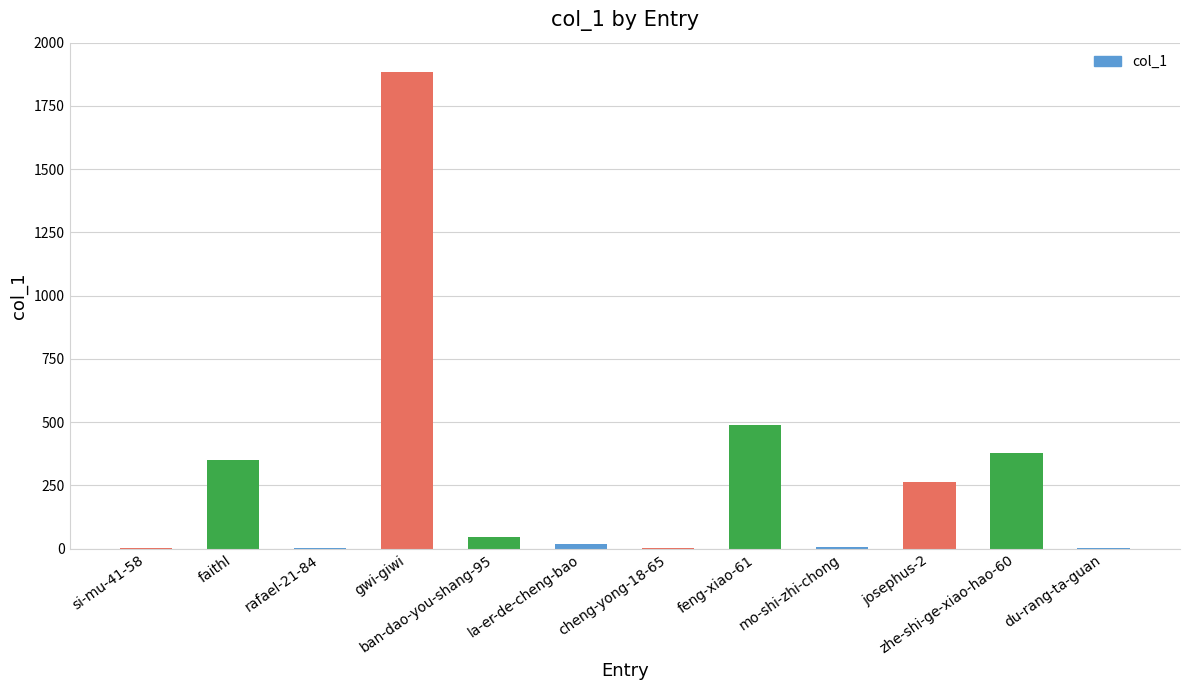

What is the average value?

287